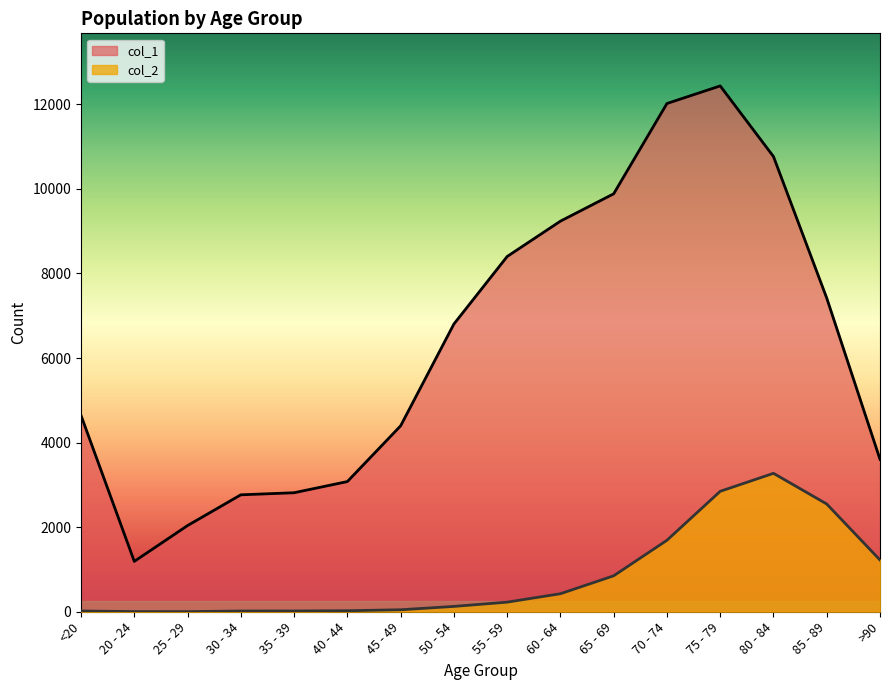

How many lines are shown in the chart?

2